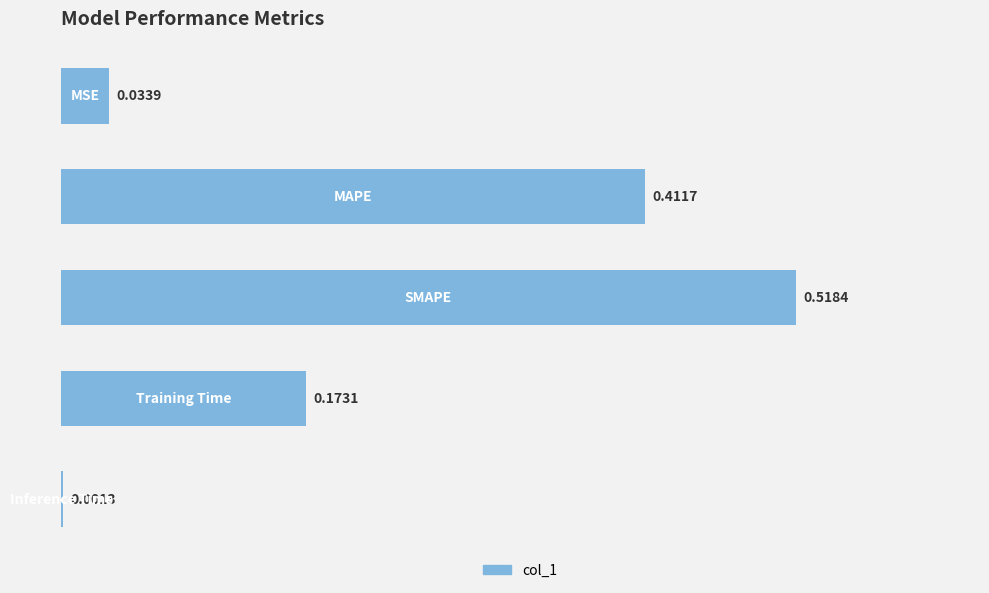

What is the sum of all values?

1.1